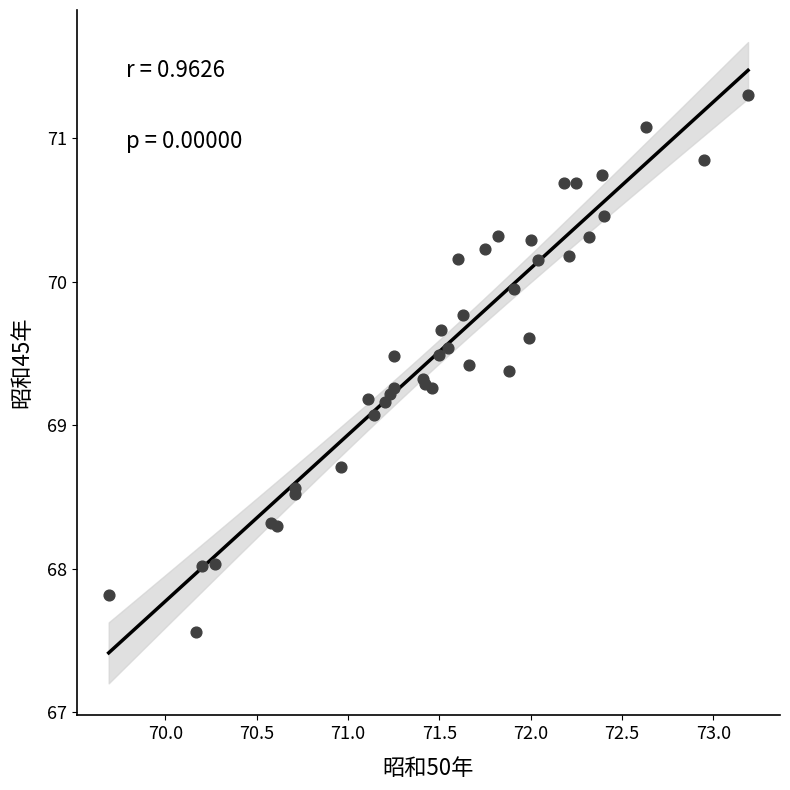

What Y value in the scatter plot is closest to 69?

69.1